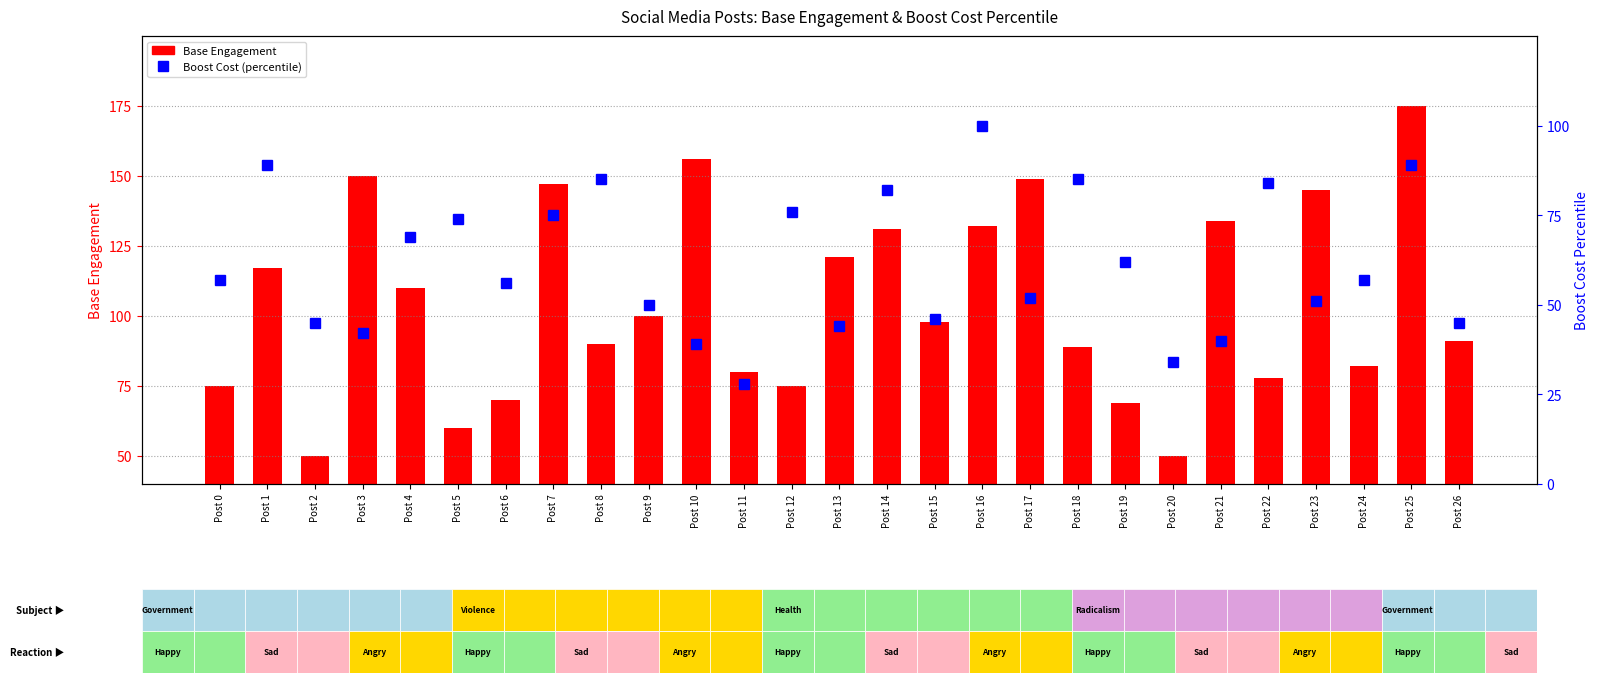

How many categories are shown in the chart?

27